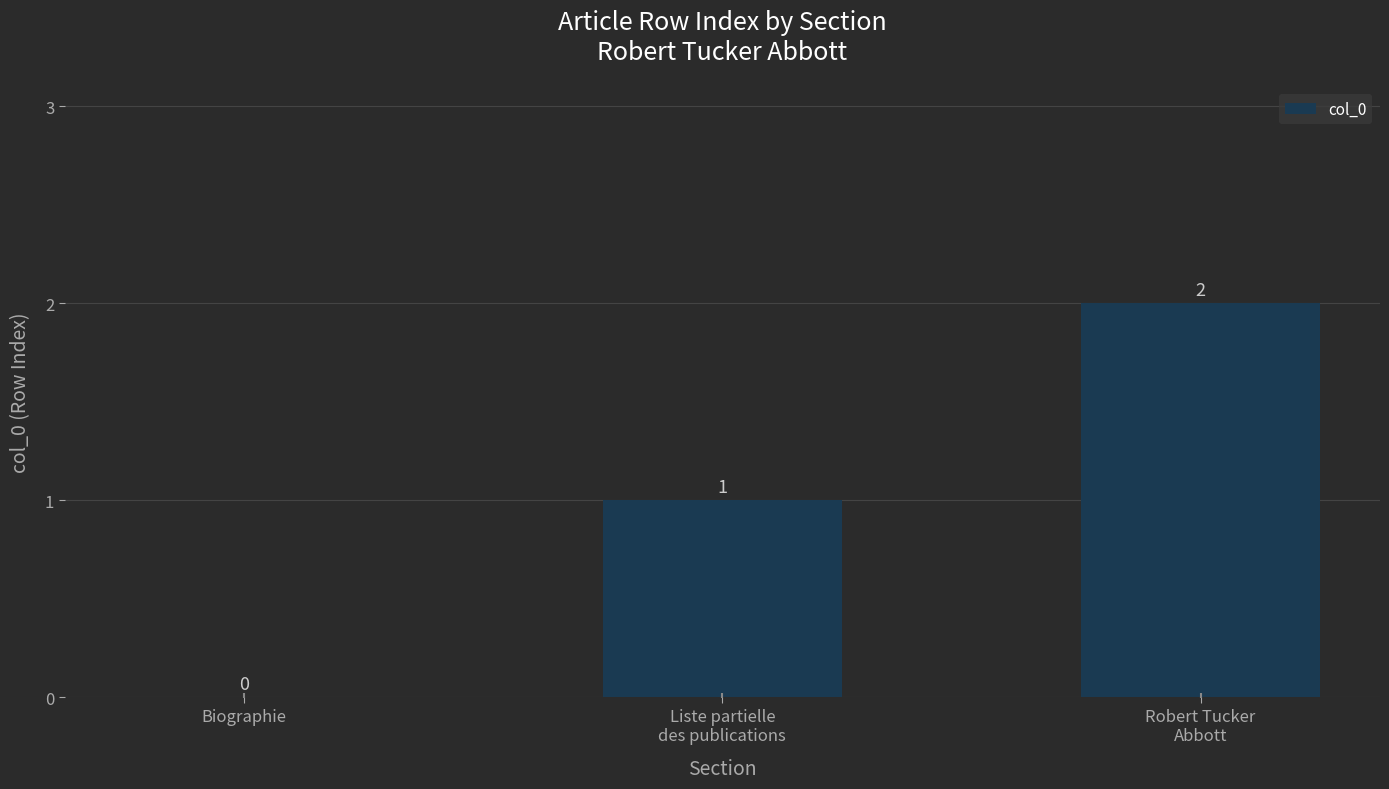

What is the sum of all values?

3